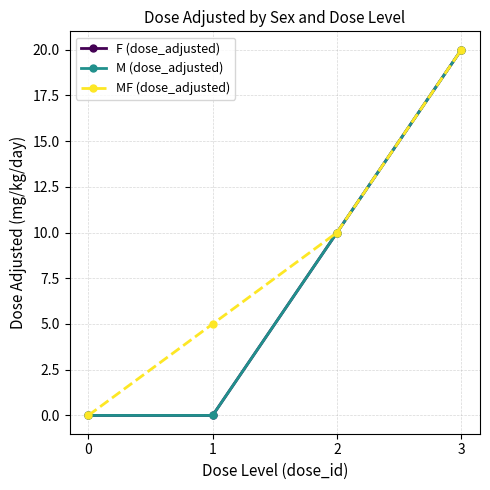

Reading right to left, transcribe all the data shown in this chart.

F (dose_adjusted): 3=20	2=10	1=0	0=0
M (dose_adjusted): 3=20	2=10	1=0	0=0
MF (dose_adjusted): 3=20	2=10	1=5	0=0